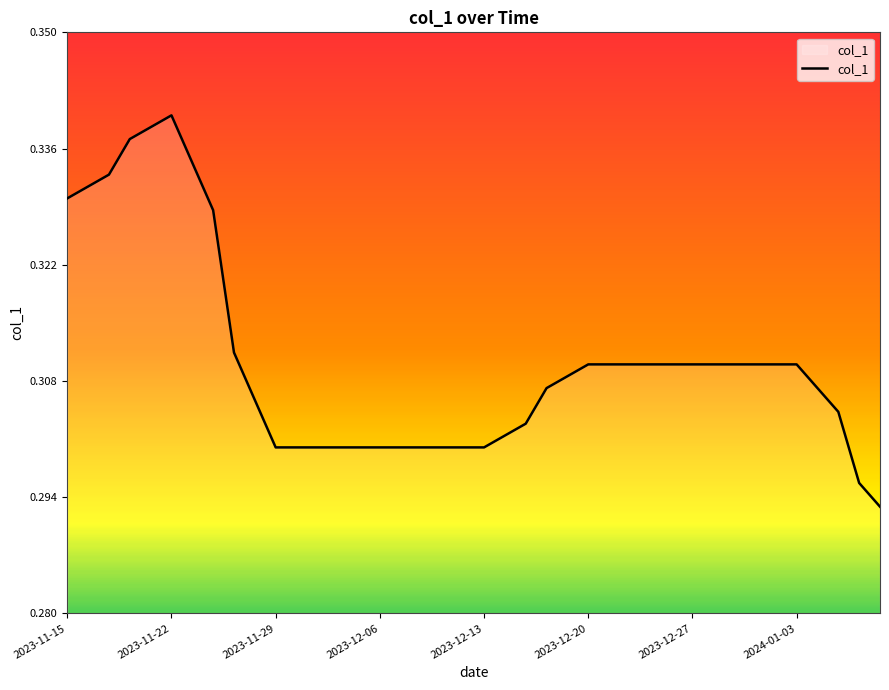

Which label corresponds to the largest value in the chart?

2023-11-22